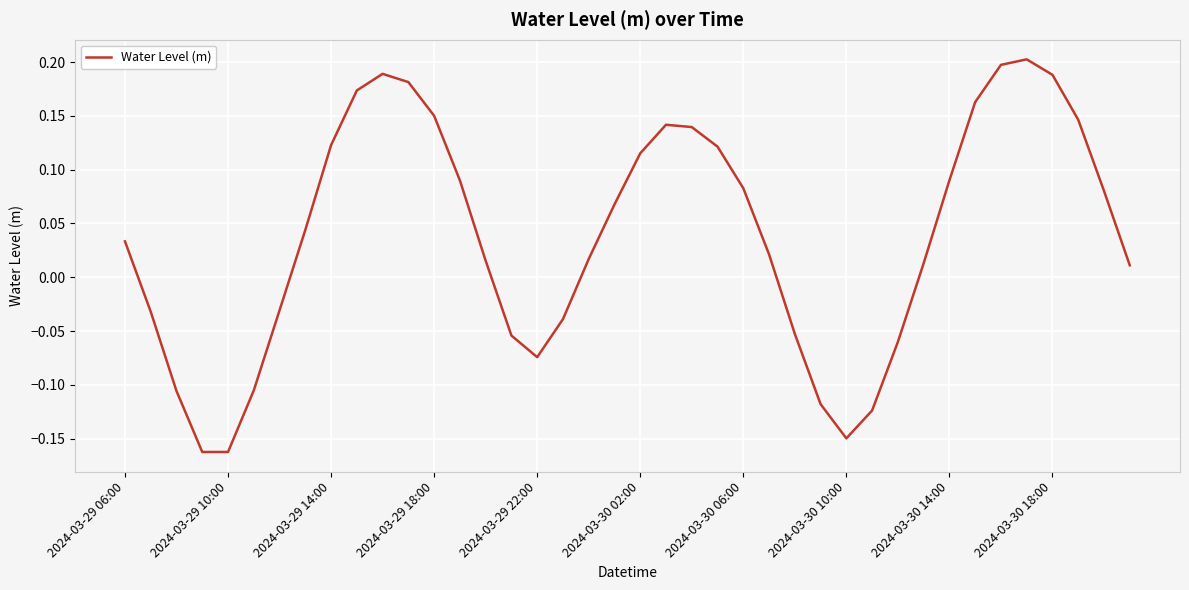

Does the chart display data point markers on the line(s)?

No